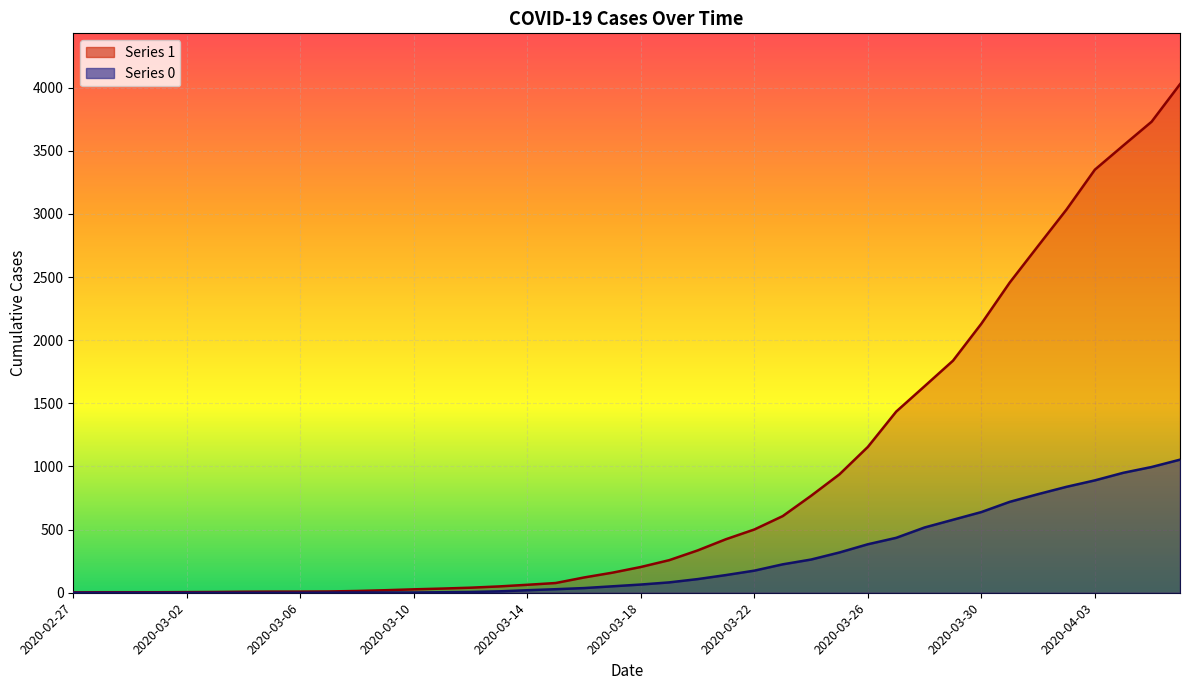

Reading left to right, what are all the values shown in this chart?

1: 2020-02-27=3	2020-02-28=4	2020-02-29=4	2020-03-01=4	2020-03-02=5	2020-03-03=6	2020-03-04=8	2020-03-05=9	2020-03-06=9	2020-03-07=10	2020-03-08=14	2020-03-09=20	2020-03-10=27	2020-03-11=33	2020-03-12=40	2020-03-13=50	2020-03-14=63	2020-03-15=77	2020-03-16=121	2020-03-17=159	2020-03-18=204	2020-03-19=258	2020-03-20=335	2020-03-21=424	2020-03-22=501	2020-03-23=607	2020-03-24=768	2020-03-25=938	2020-03-26=1155	2020-03-27=1435	2020-03-28=1636	2020-03-29=1838	2020-03-30=2131	2020-03-31=2457	2020-04-01=2747	2020-04-02=3035	2020-04-03=3351	2020-04-04=3542	2020-04-05=3731	2020-04-06=4028
0: 2020-02-27=0	2020-02-28=0	2020-02-29=0	2020-03-01=0	2020-03-02=0	2020-03-03=0	2020-03-04=0	2020-03-05=0	2020-03-06=0	2020-03-07=1	2020-03-08=2	2020-03-09=2	2020-03-10=2	2020-03-11=4	2020-03-12=6	2020-03-13=11	2020-03-14=20	2020-03-15=28	2020-03-16=37	2020-03-17=51	2020-03-18=65	2020-03-19=82	2020-03-20=108	2020-03-21=140	2020-03-22=175	2020-03-23=225	2020-03-24=263	2020-03-25=319	2020-03-26=384	2020-03-27=435	2020-03-28=517	2020-03-29=578	2020-03-30=639	2020-03-31=720	2020-04-01=781	2020-04-02=839	2020-04-03=890	2020-04-04=950	2020-04-05=996	2020-04-06=1054